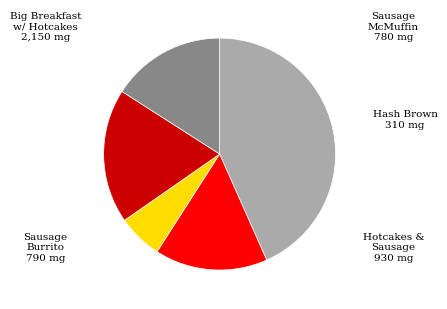

Is there a majority slice in this chart?

No